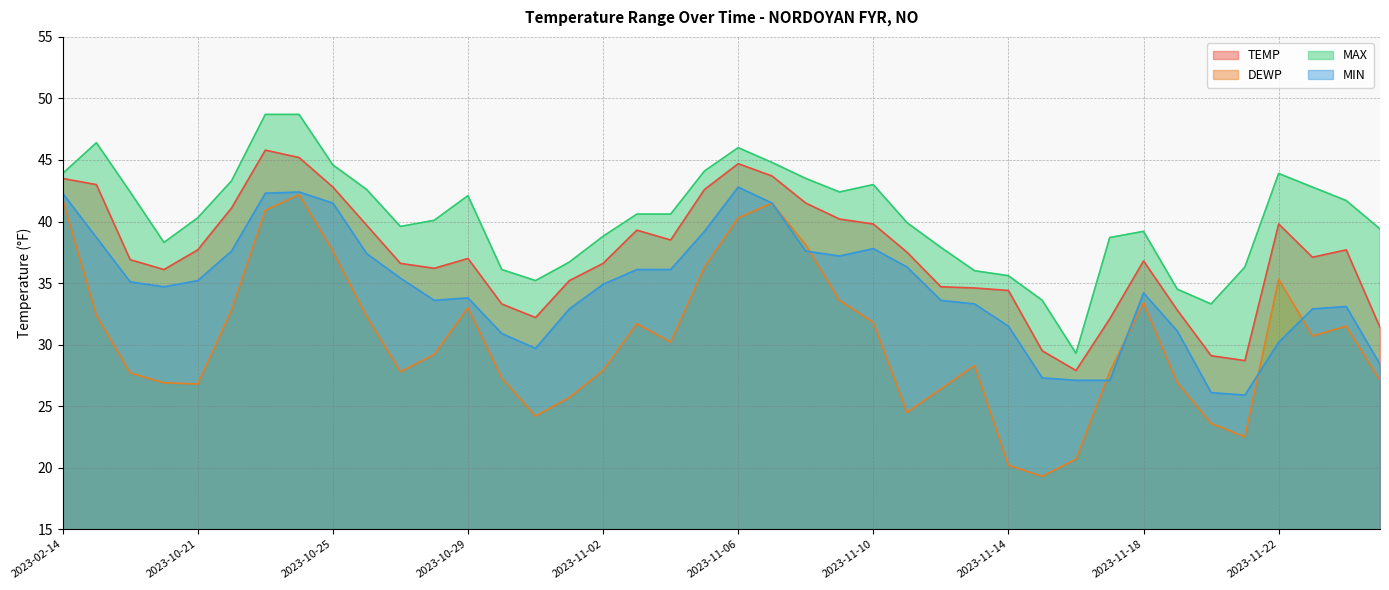

Which has a higher value, 2023-11-07 or 2023-11-18?

2023-11-07